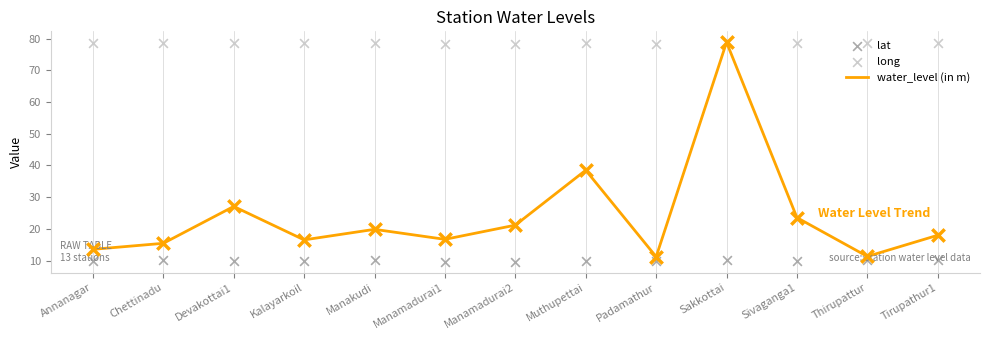

Is the value of lat at Chettinadu greater than the value of long at Sakkottai?

No